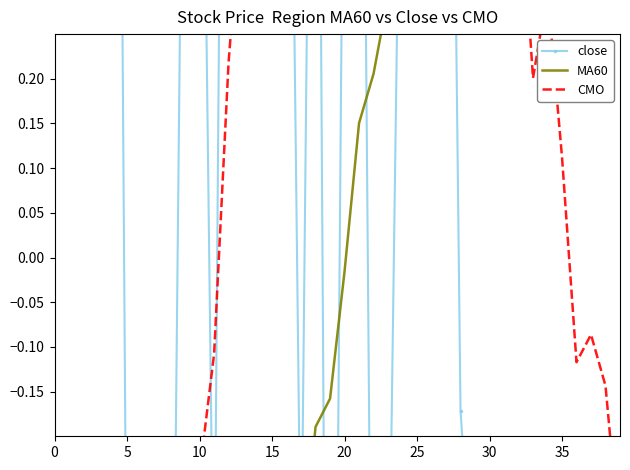

Rank the series at 0 from highest to lowest value.

close, MA60, CMO